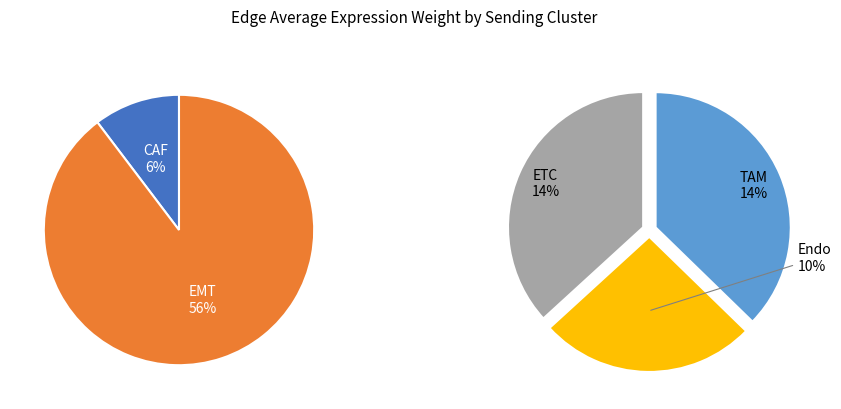

How many slices are in this pie chart?

5